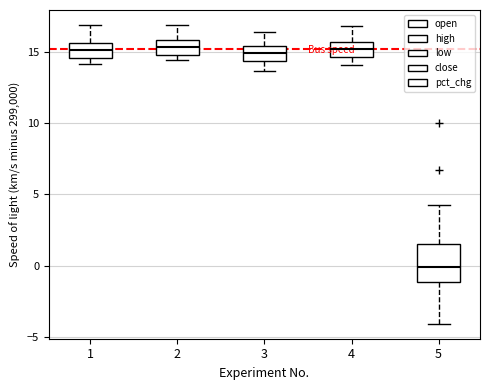

Which box's median line is the lowest?

5